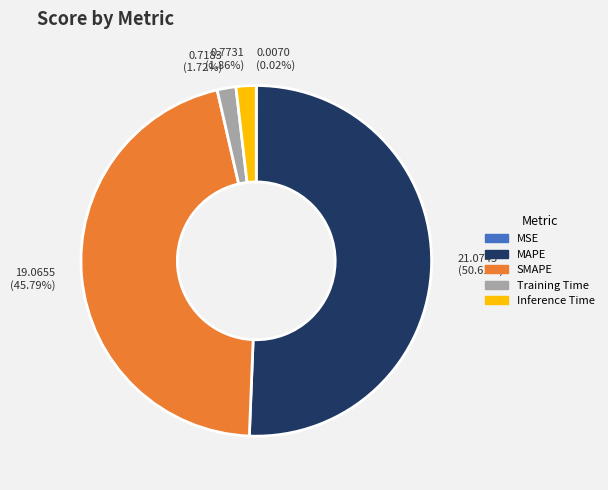

True or false: Training Time accounts for 2% of the total.

True